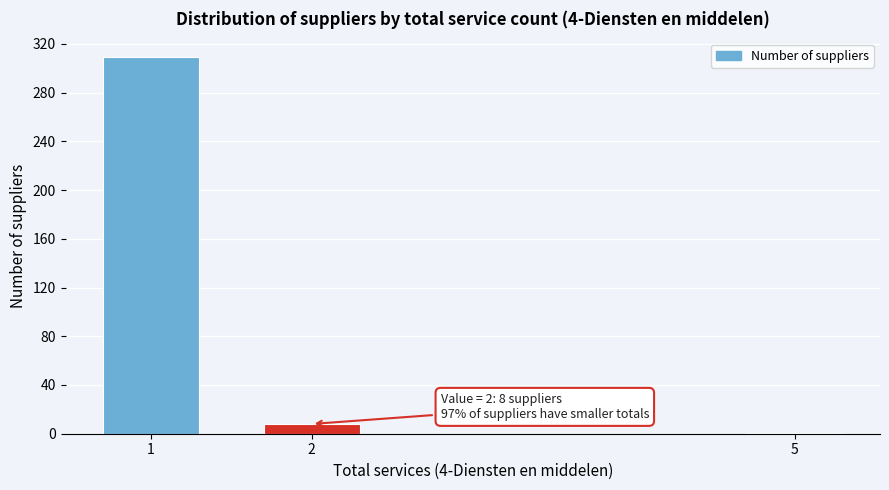

Reading right to left, list all the values displayed in this chart.

1	8	309